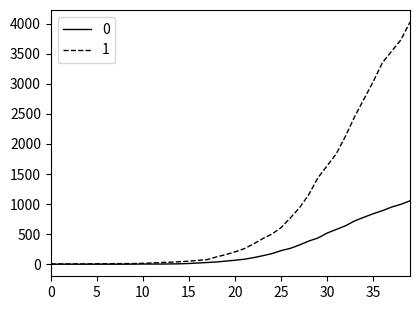

At how many categories does at least one series exceed 1255?

11